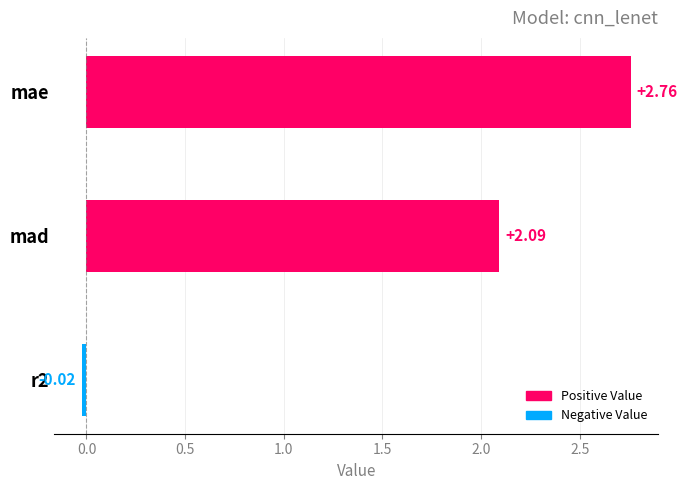

What is the sum of all values?

4.8